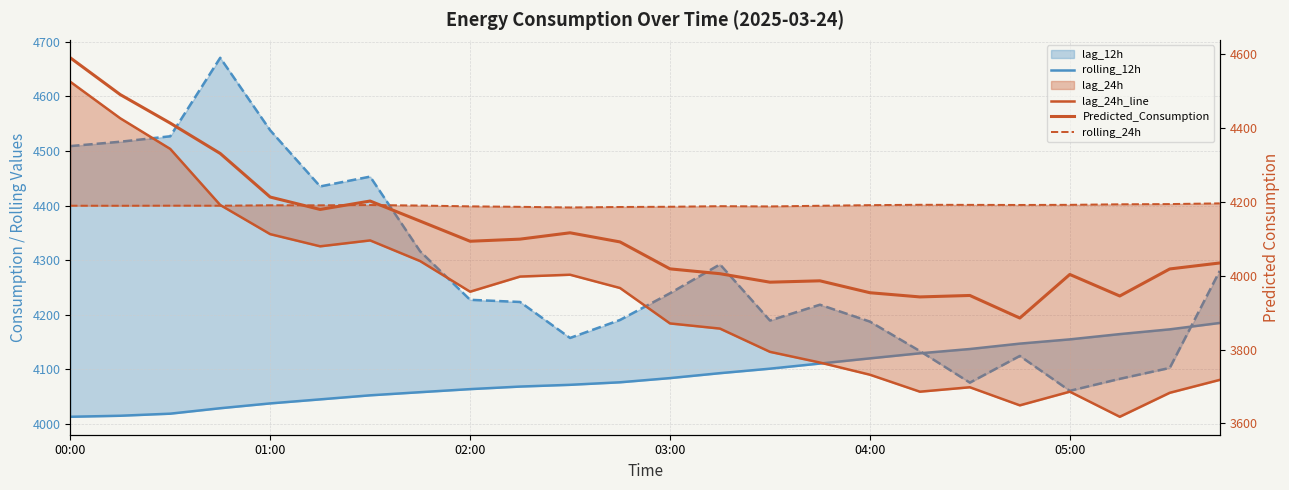

What is the total value across all series at 01:00?

17122.5